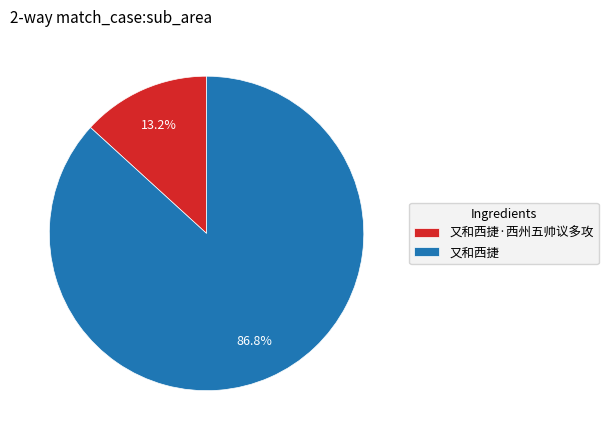

Is 又和西捷·西州五帅议多攻 the majority of the pie?

No